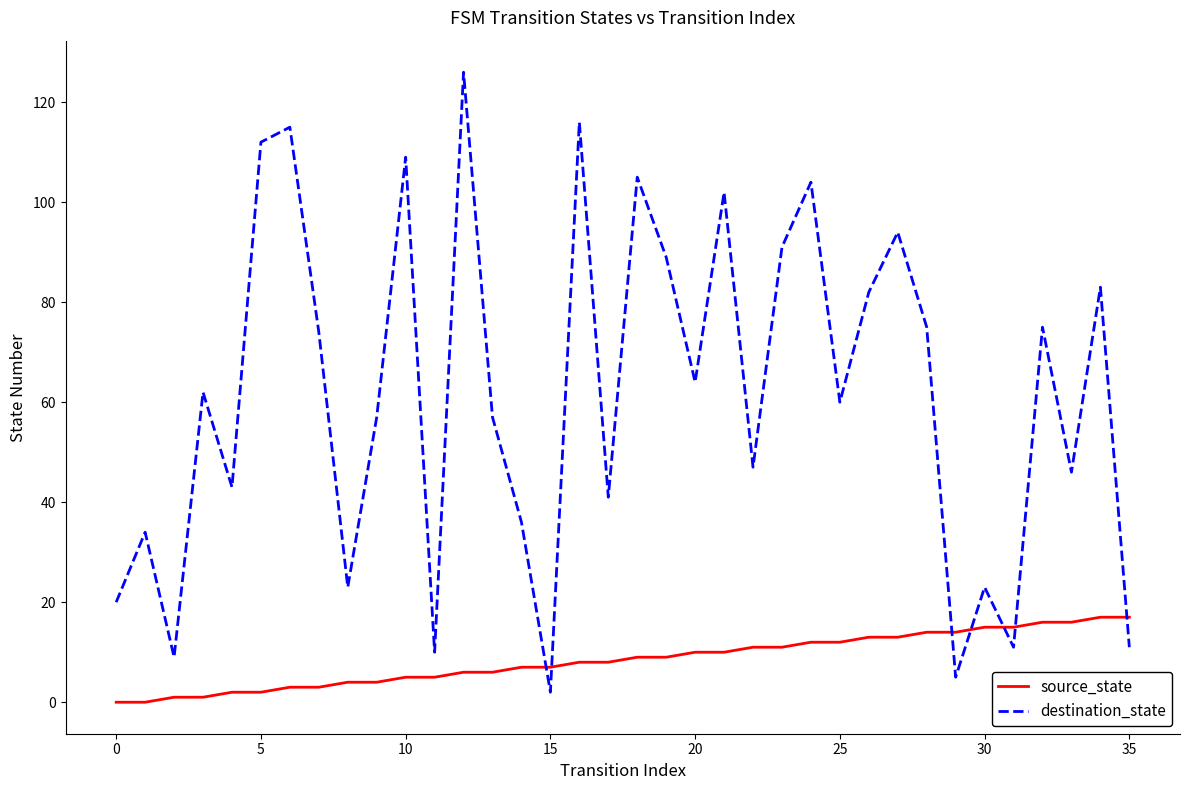

What is the maximum value shown in the chart?

126